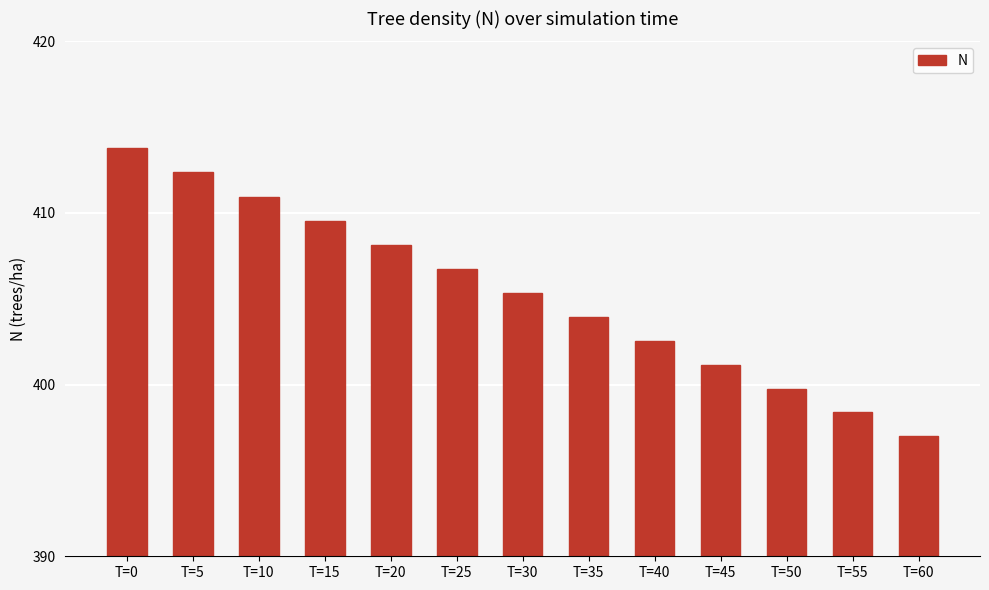

What is the value of the 8th bar from the left?

403.9